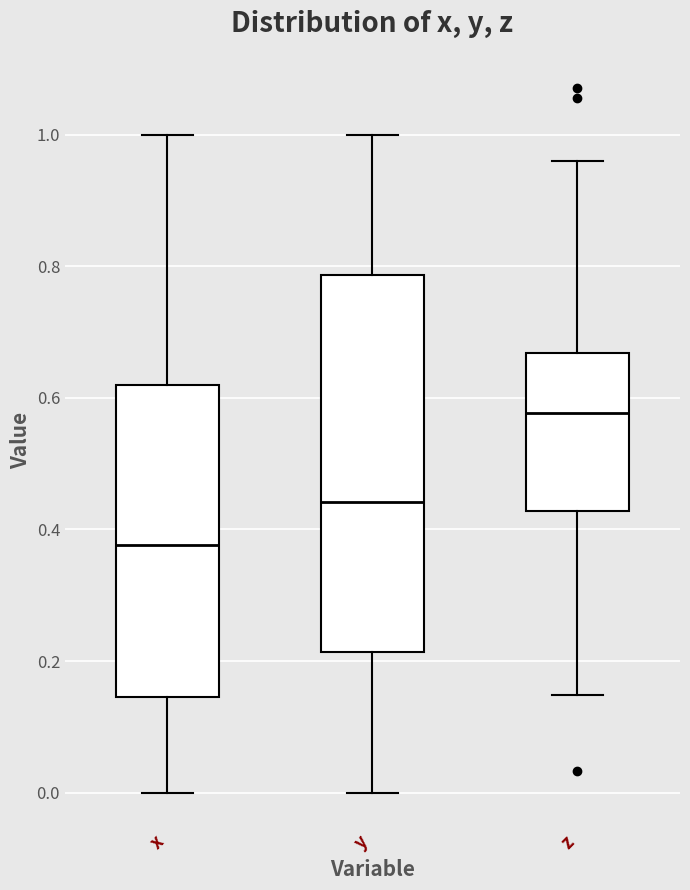

Where is the upper edge of the box for z on the y-axis? The values are not printed on the chart, so give them approximately, as read against the axis.

0.66